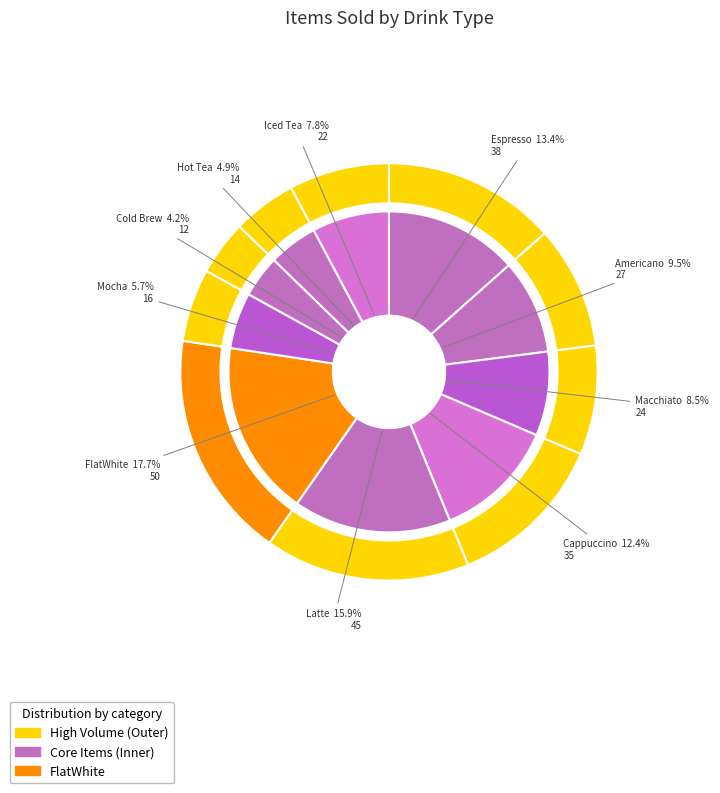

To the nearest percent, what is the average slice percentage?

10%